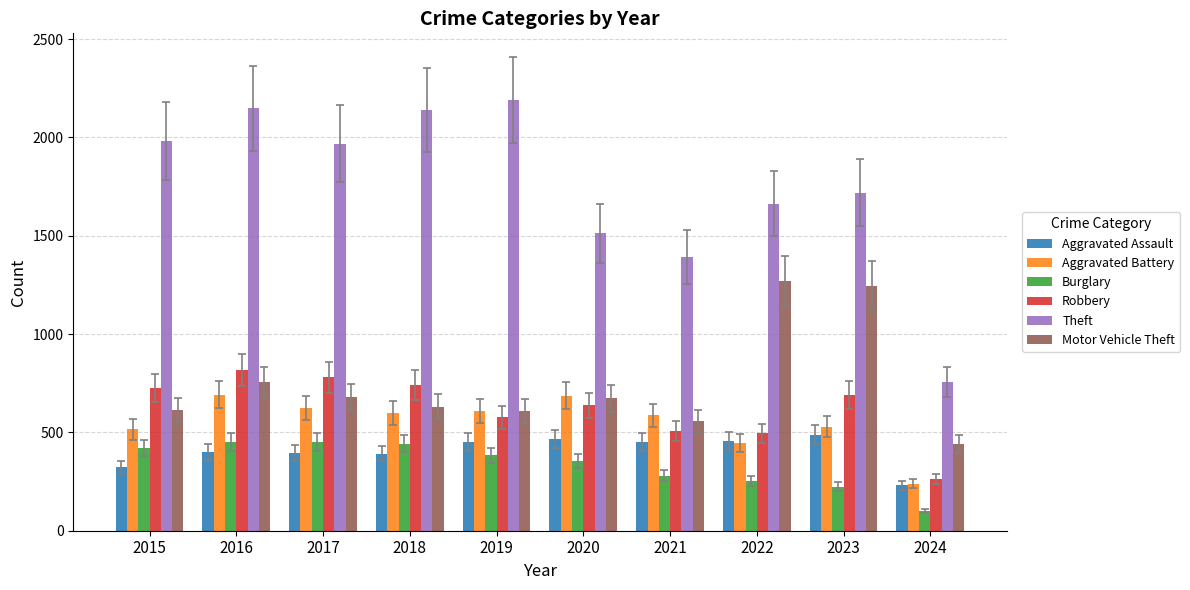

Is the value of Theft at 2019 greater than the value of Burglary at 2023?

Yes